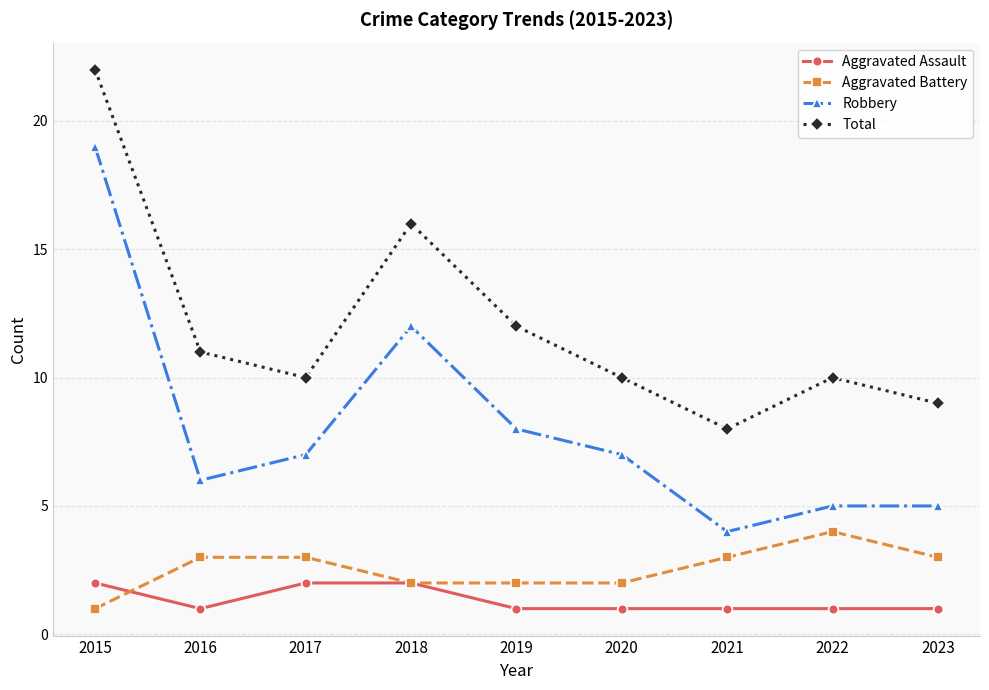

What is the spread (max minus min) of values at 2018?

14